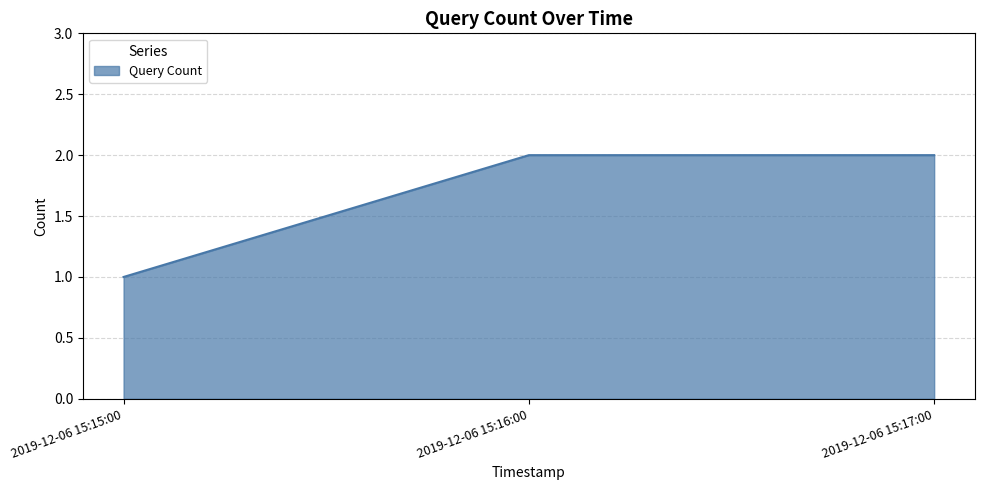

The chart shows a value of 1 at 2019-12-06 15:17:00. True or false?

False